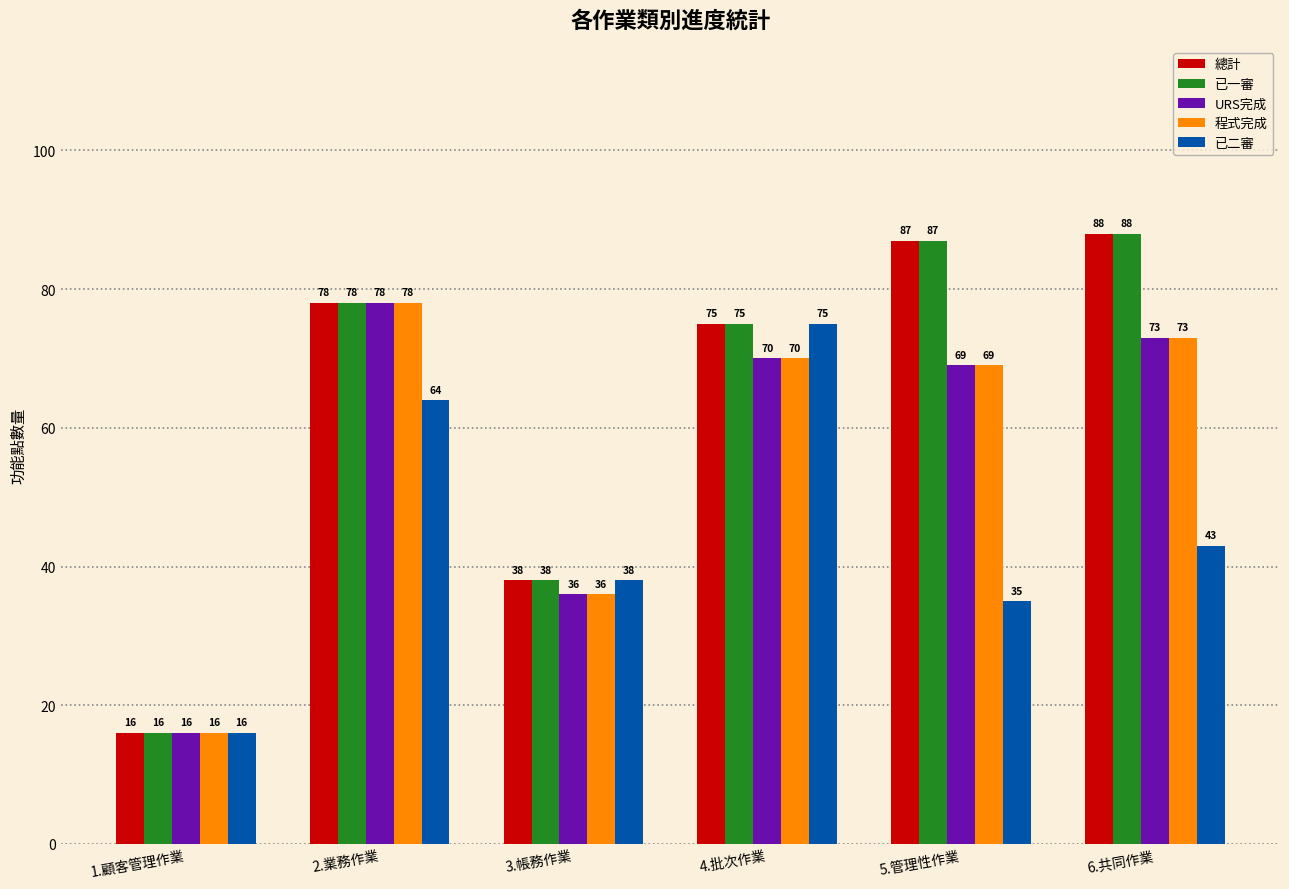

List the labels in order of URS完成 value, smallest first.

1.顧客管理作業, 3.帳務作業, 5.管理性作業, 4.批次作業, 6.共同作業, 2.業務作業